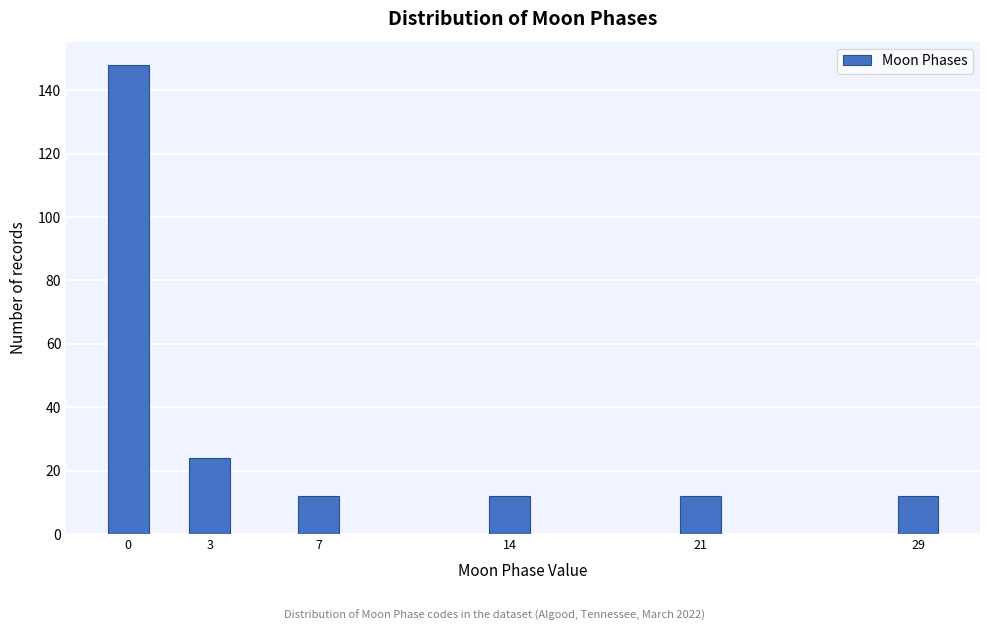

Reading right to left, list all the values displayed in this chart.

12	12	12	12	24	148